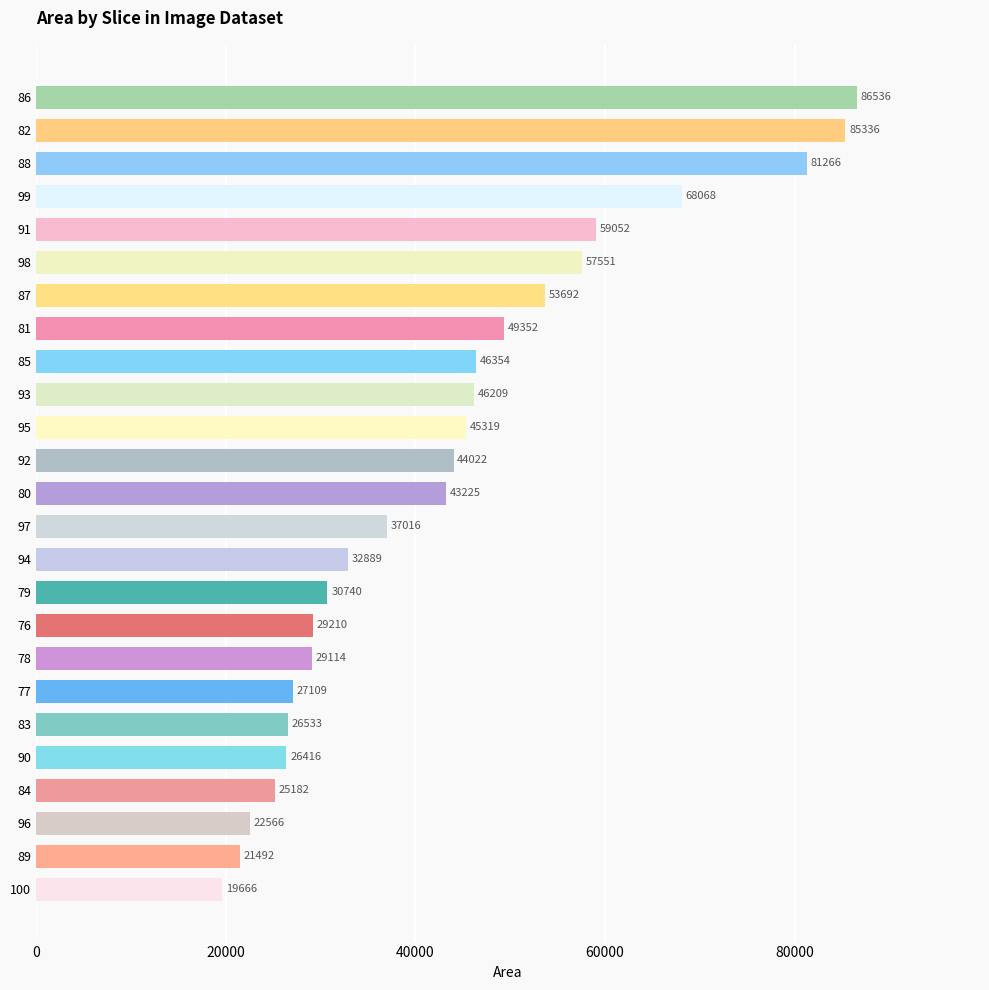

Reading top to bottom, list all the values displayed in this chart.

86=86536	82=85336	88=81266	99=68068	91=59052	98=57551	87=53692	81=49352	85=46354	93=46209	95=45319	92=44022	80=43225	97=37016	94=32889	79=30740	76=29210	78=29114	77=27109	83=26533	90=26416	84=25182	96=22566	89=21492	100=19666